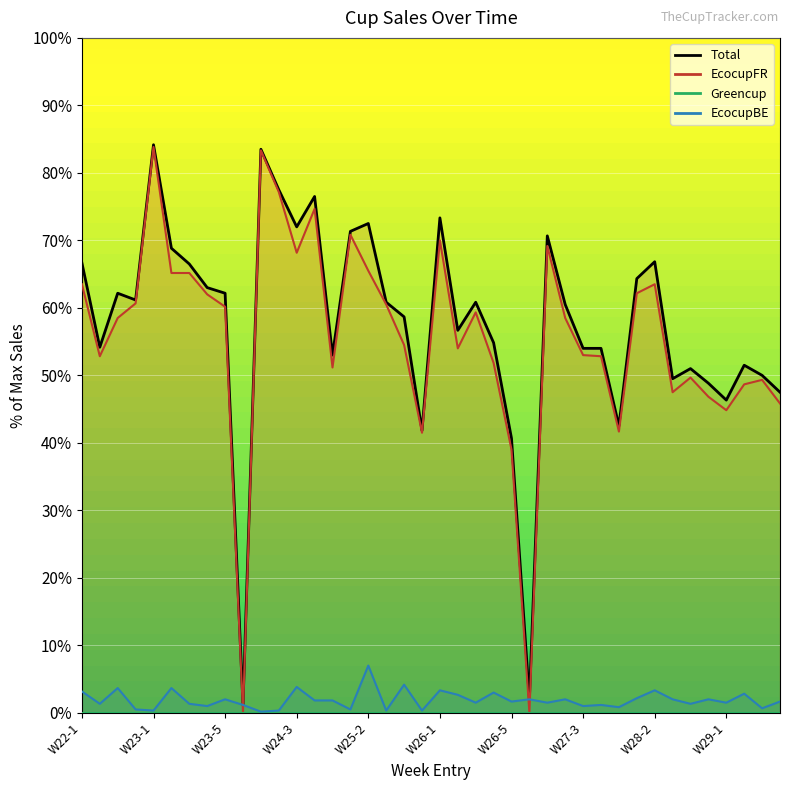

Is the value of EcocupFR at W26-1 greater than the value of Total at W25-1?

No